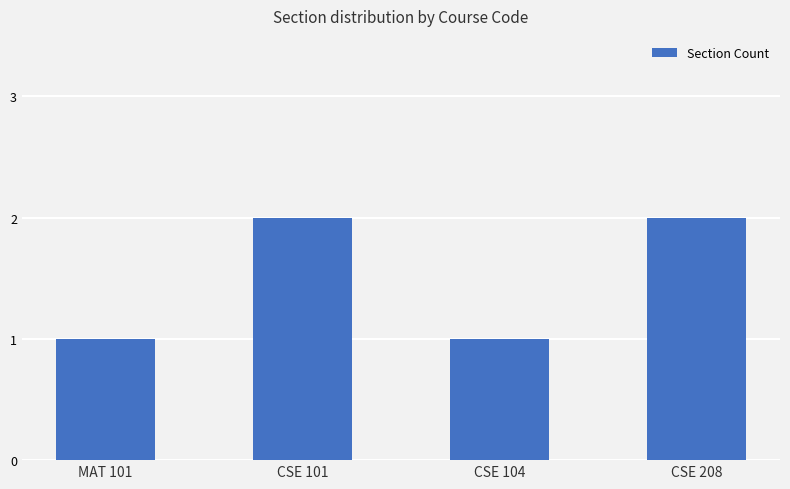

What is the value of the 3rd bar from the left?

1